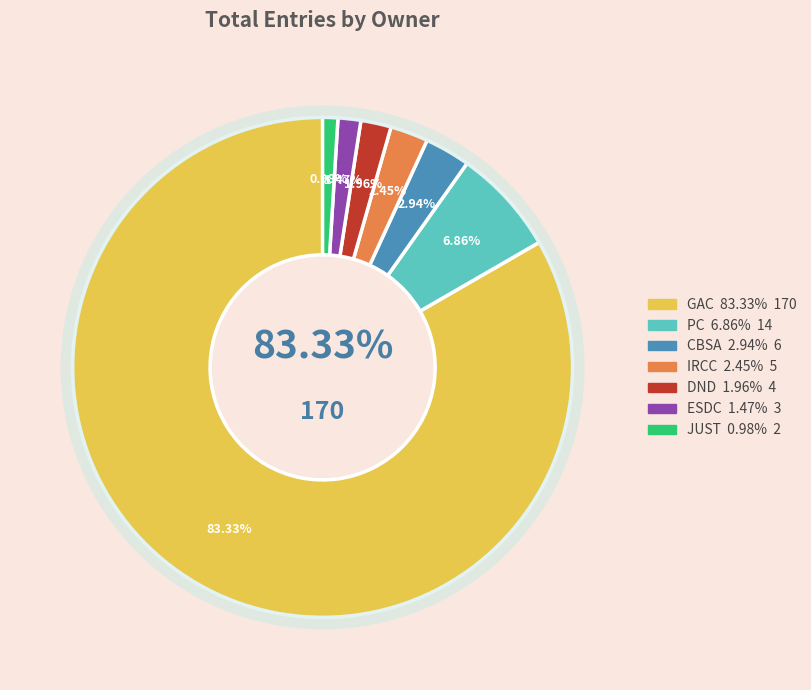

Combined, what portion of the pie is just and gac?

84.3%